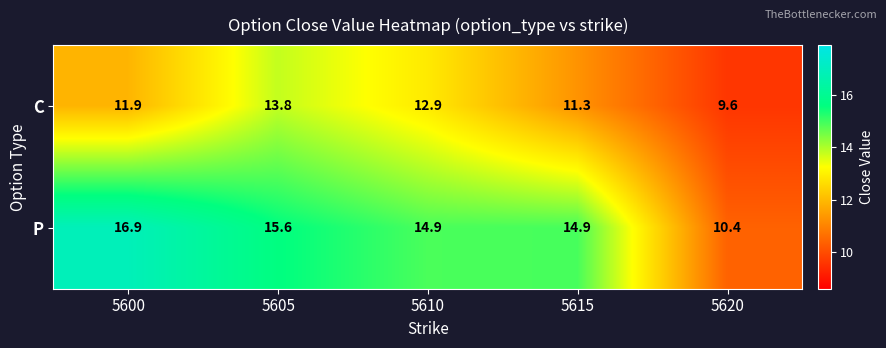

What is the smallest value displayed?

9.6